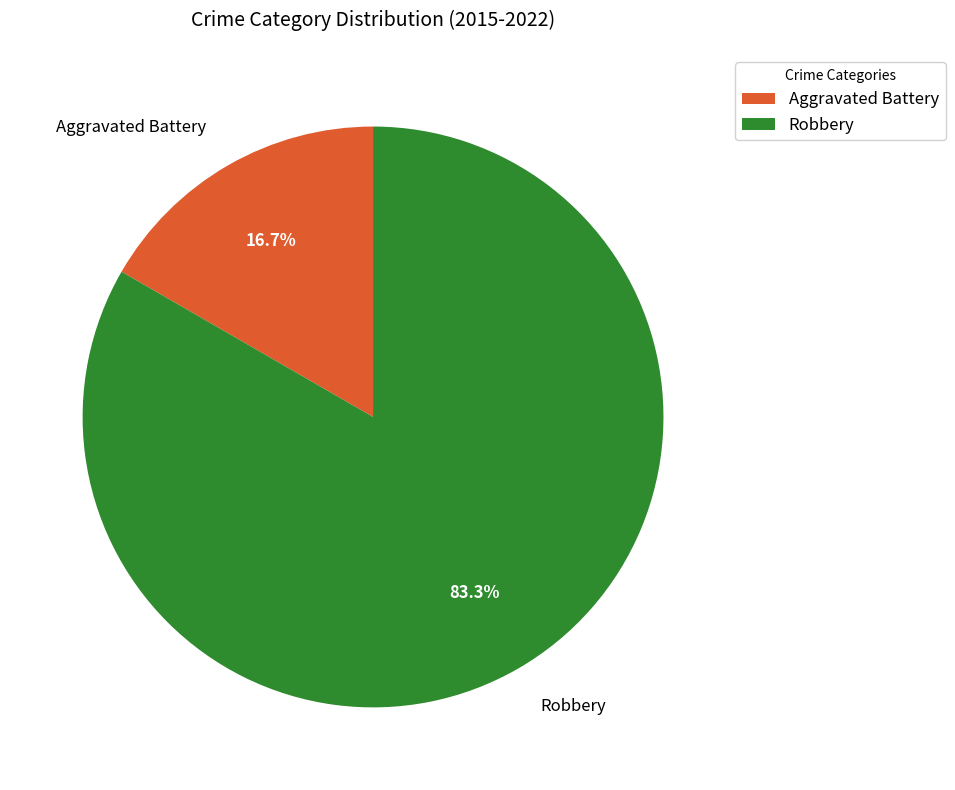

Rank the categories by value from highest to lowest.

Robbery, Aggravated Battery